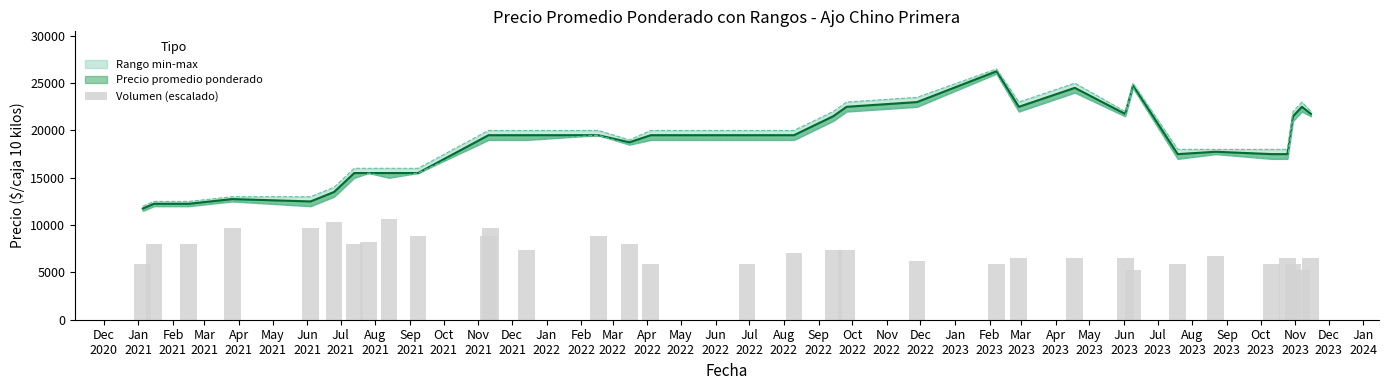

At which label does the data first exceed 7066?

Jan
2021